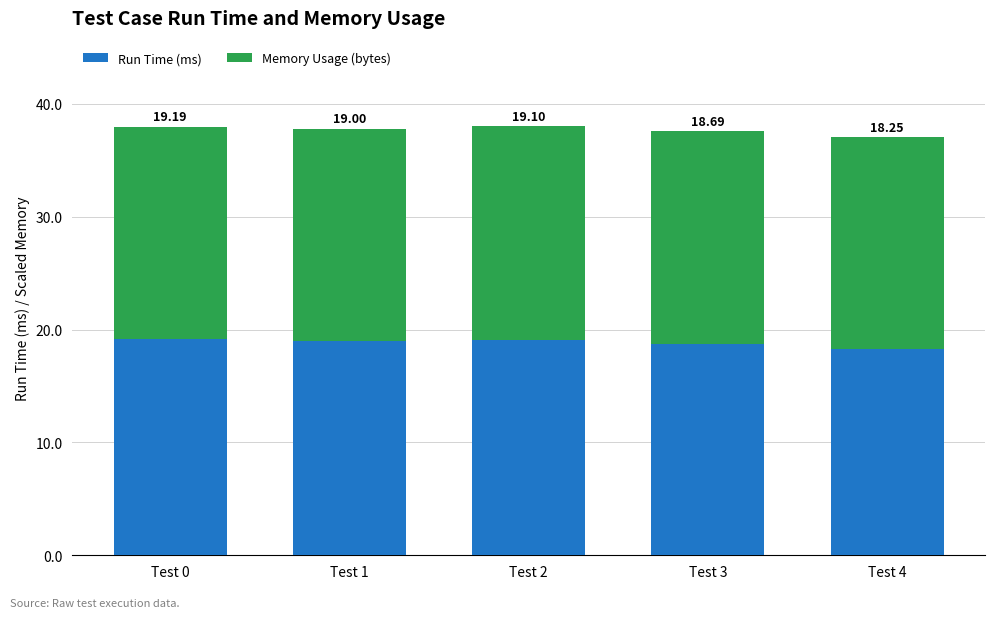

List the labels in order of Run Time (ms) value, largest first.

Test 0, Test 2, Test 1, Test 3, Test 4